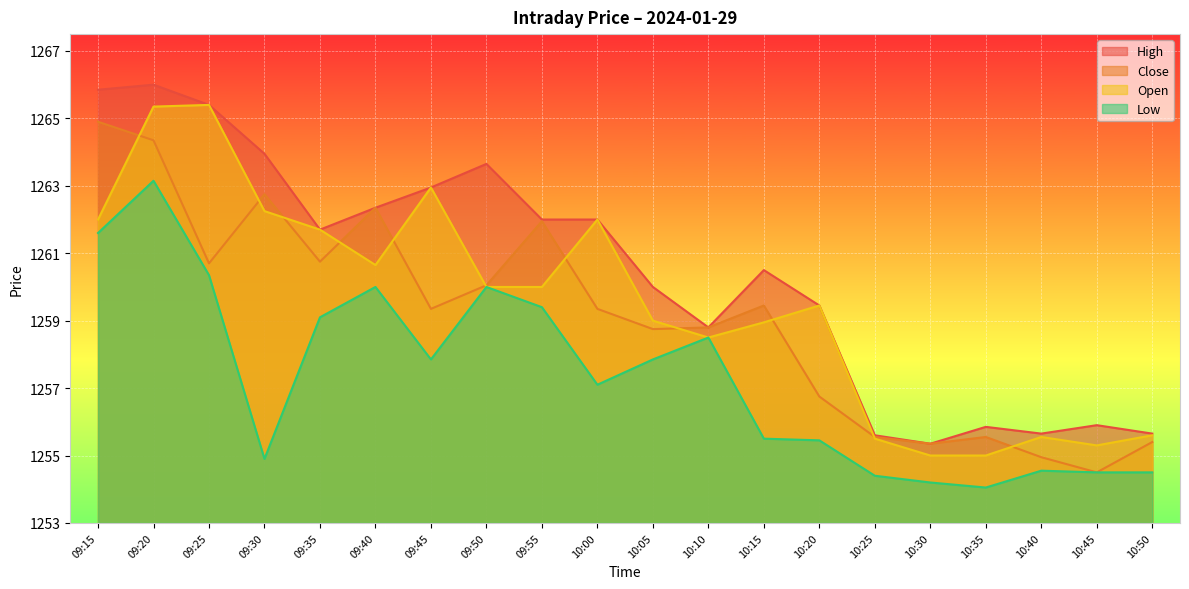

What is the difference between the second highest and minimum values in the Open series?

10.3